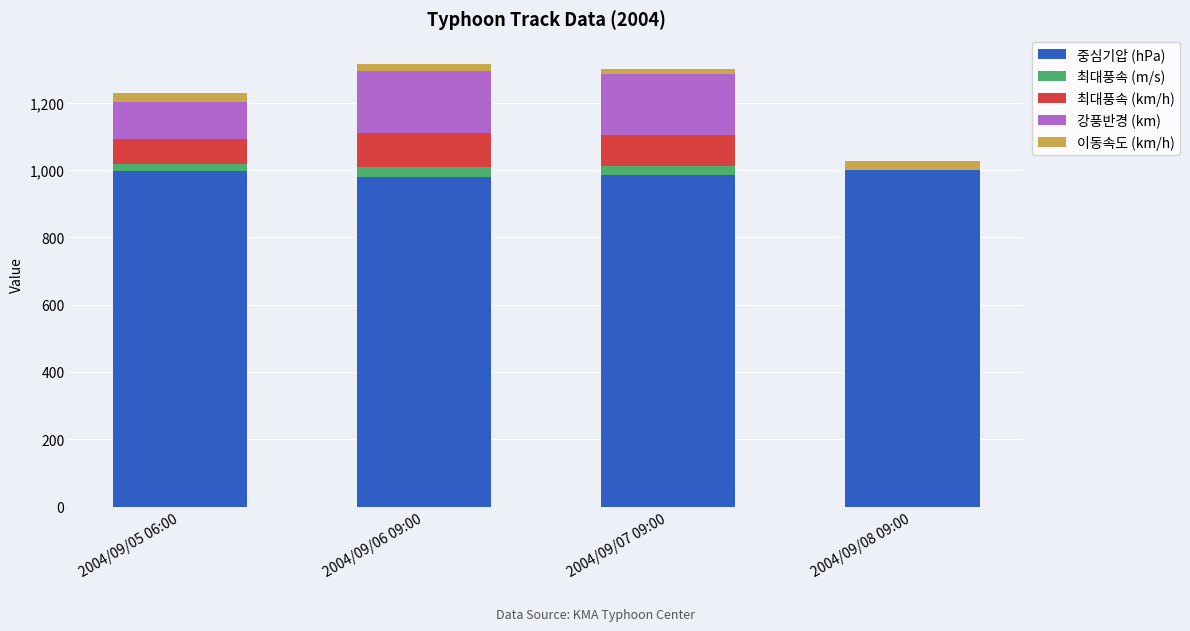

What is the highest value of the 중심기압 (hPa) series?

1000